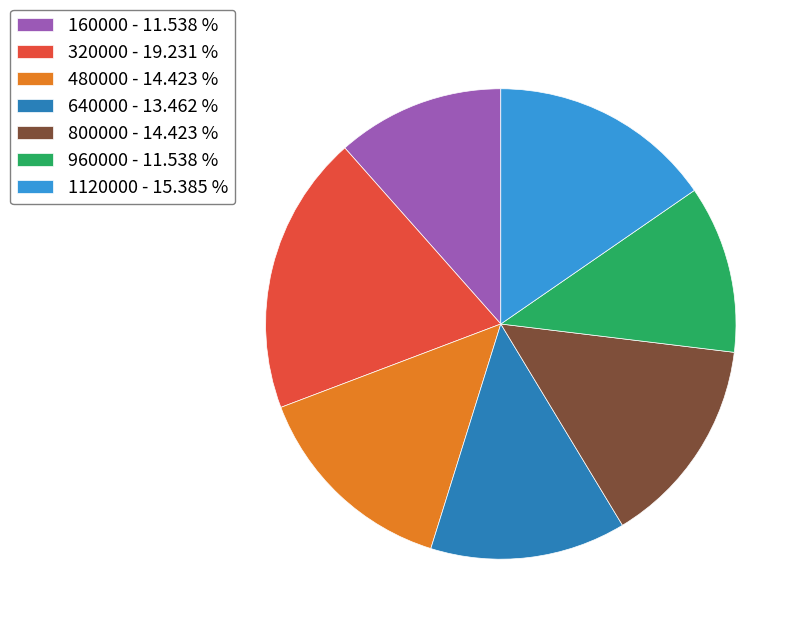

Between 320000 - 19.231 % and 960000 - 11.538 %, which is larger?

320000 - 19.231 %